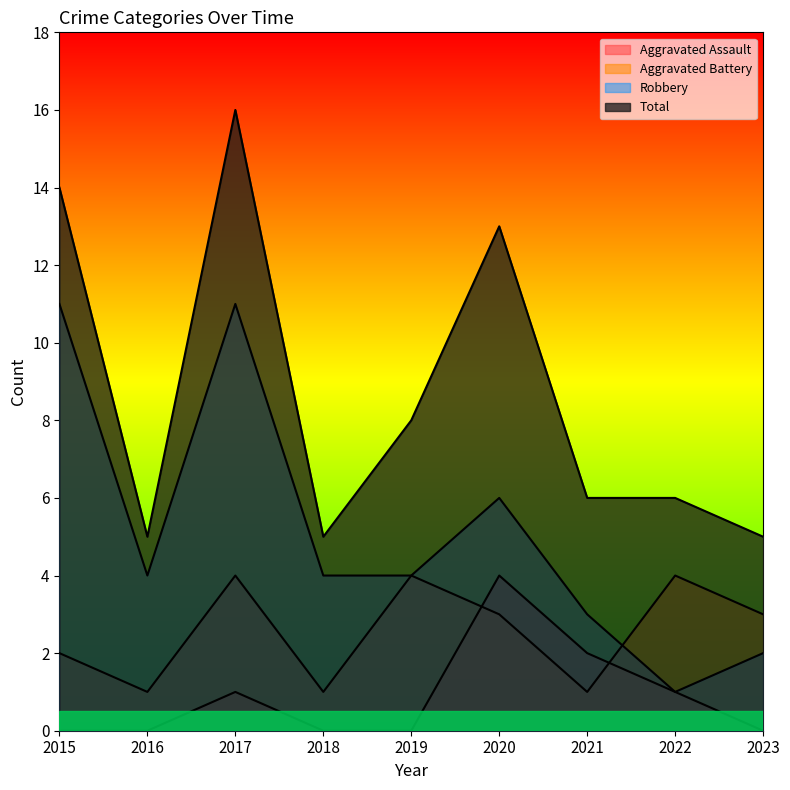

Reading right to left, transcribe all the data shown in this chart.

Aggravated Assault: 0	1	2	4	0	0	1	0	0
Aggravated Battery: 3	4	1	3	4	1	4	1	2
Robbery: 2	1	3	6	4	4	11	4	11
Total: 5	6	6	13	8	5	16	5	14